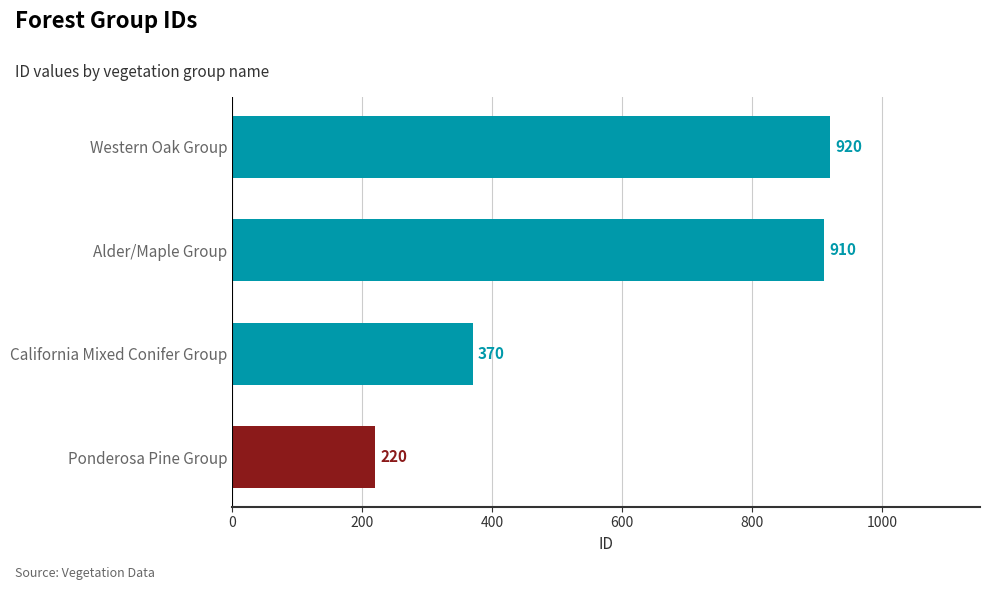

Rank the categories by value from lowest to highest.

Ponderosa Pine Group, California Mixed Conifer Group, Alder/Maple Group, Western Oak Group